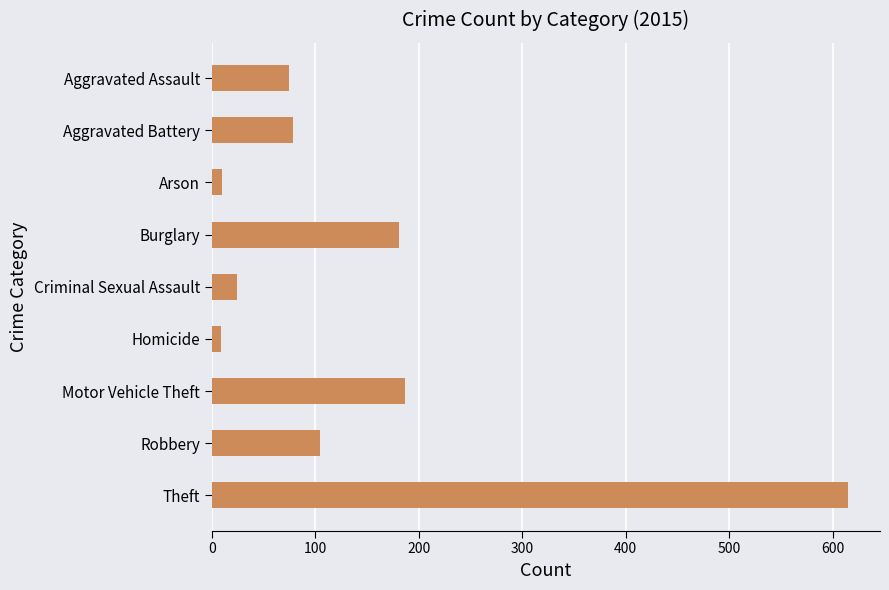

True or false: the data shows 158 at Robbery.

False